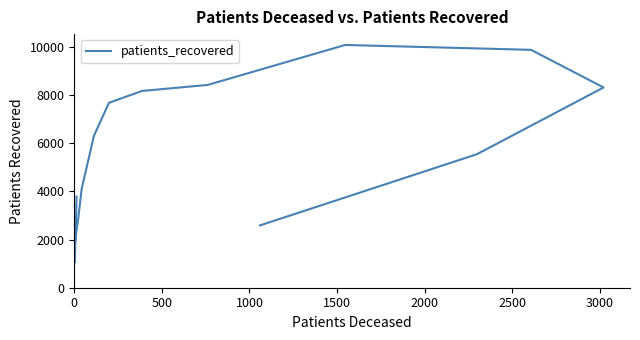

The chart shows a value of 13097 at 8. True or false?

False